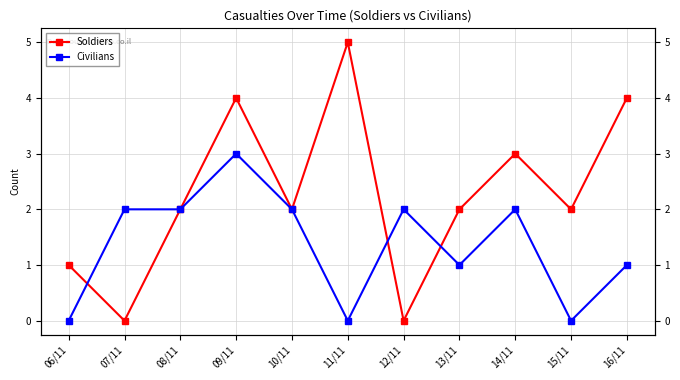

At which category does Soldiers reach its first local valley?

07/11